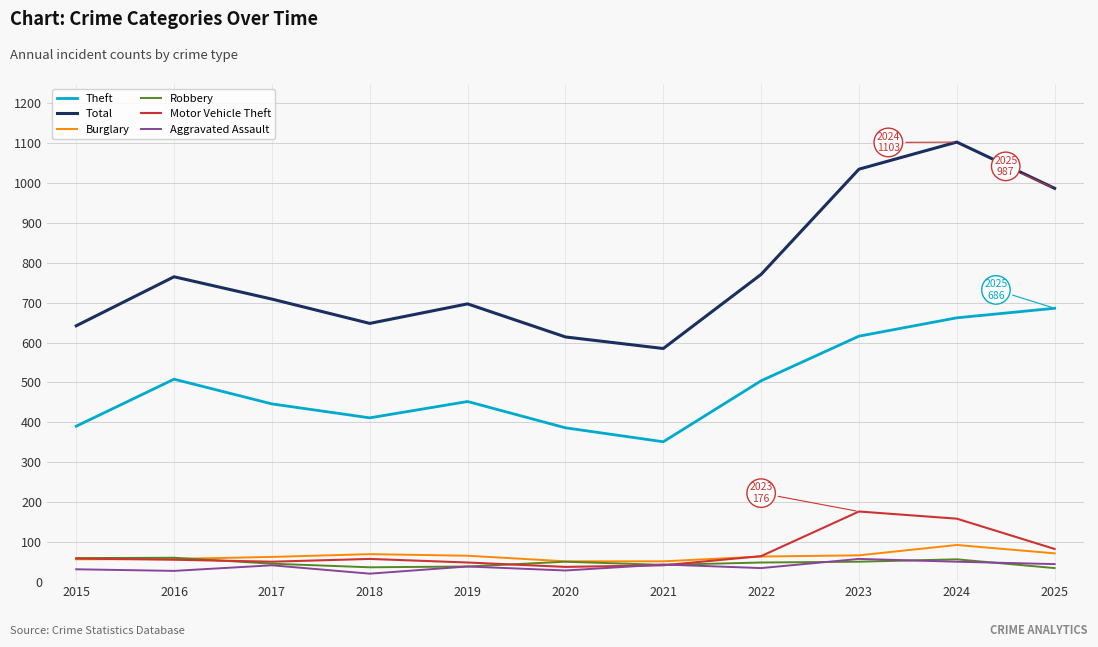

Where is Motor Vehicle Theft nearest to the value 106?

2025